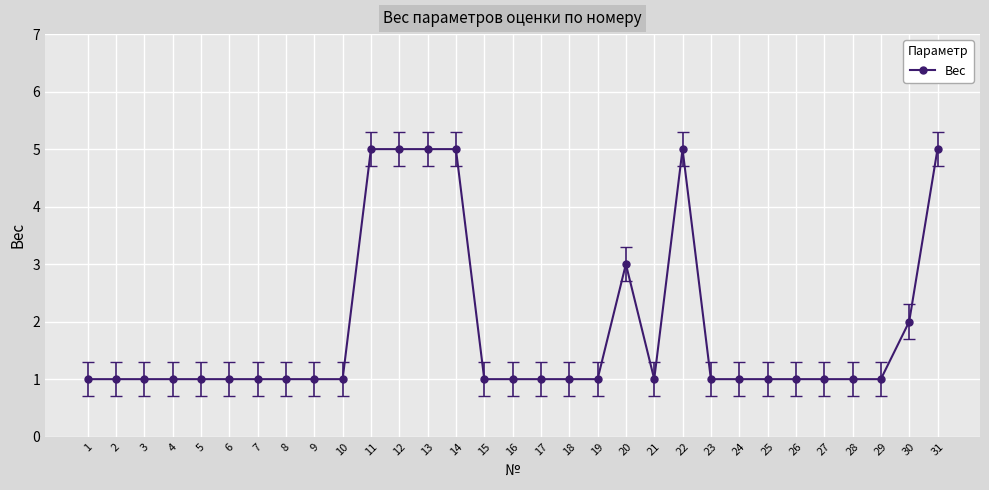

True or false: there are more than 1 points higher than both neighbors.

True